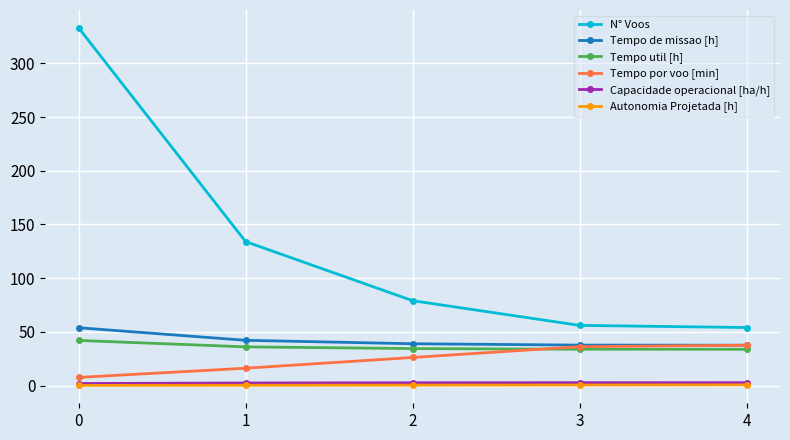

Which series has the largest total across all categories?

N° Voos